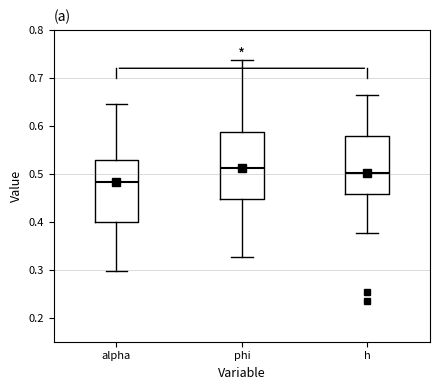

Where is the upper edge of the box for h on the y-axis? The values are not printed on the chart, so give them approximately, as read against the axis.

0.58